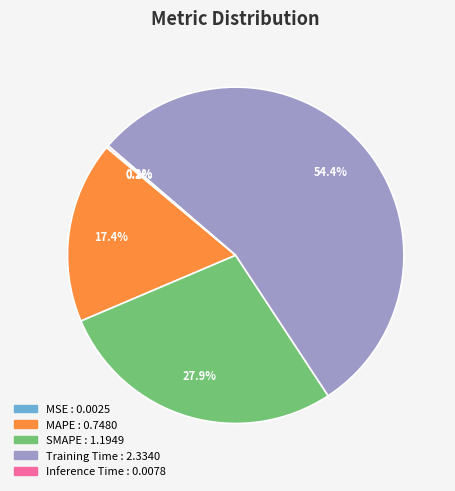

Which category has the biggest portion of the pie?

Training Time